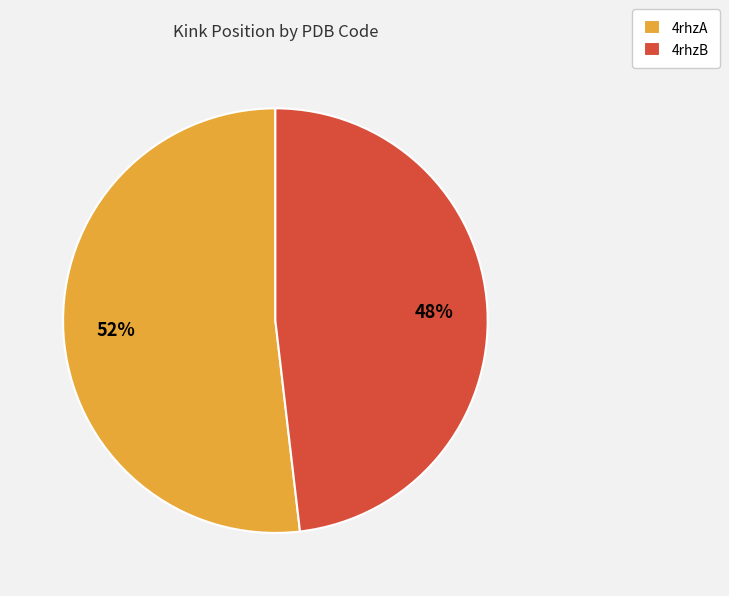

Which slice is the largest?

4rhzA